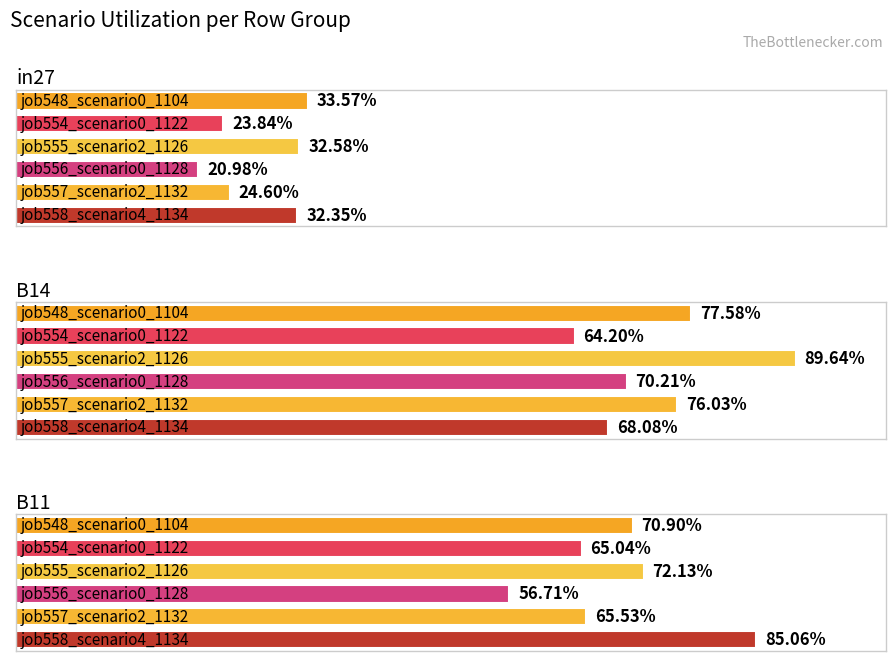

Does the chart contain any negative values?

No